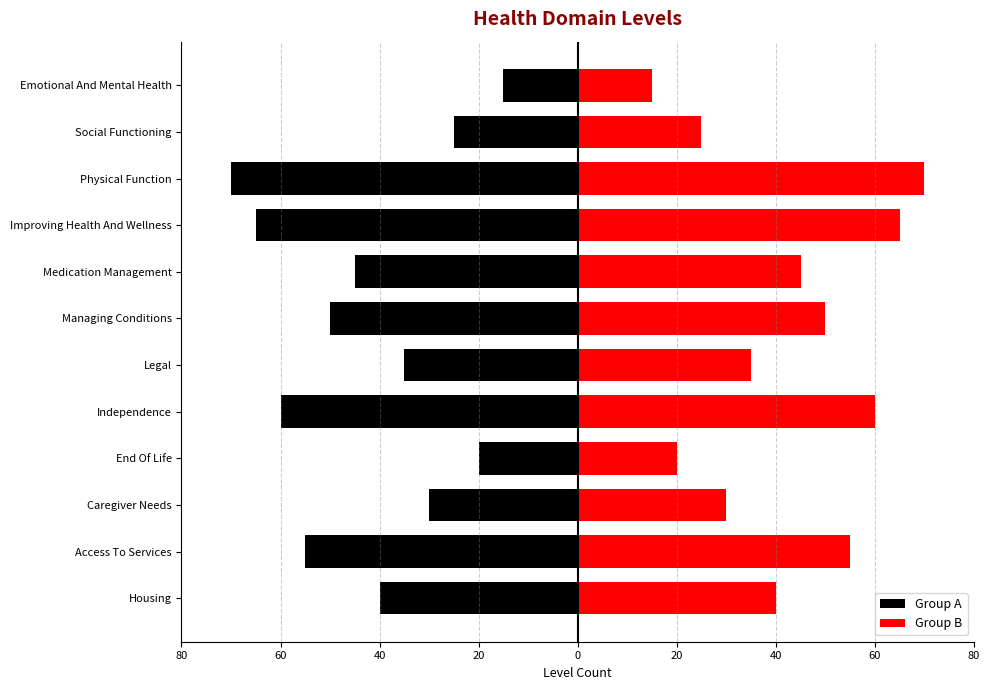

Read the Group B value at Social Functioning.

25